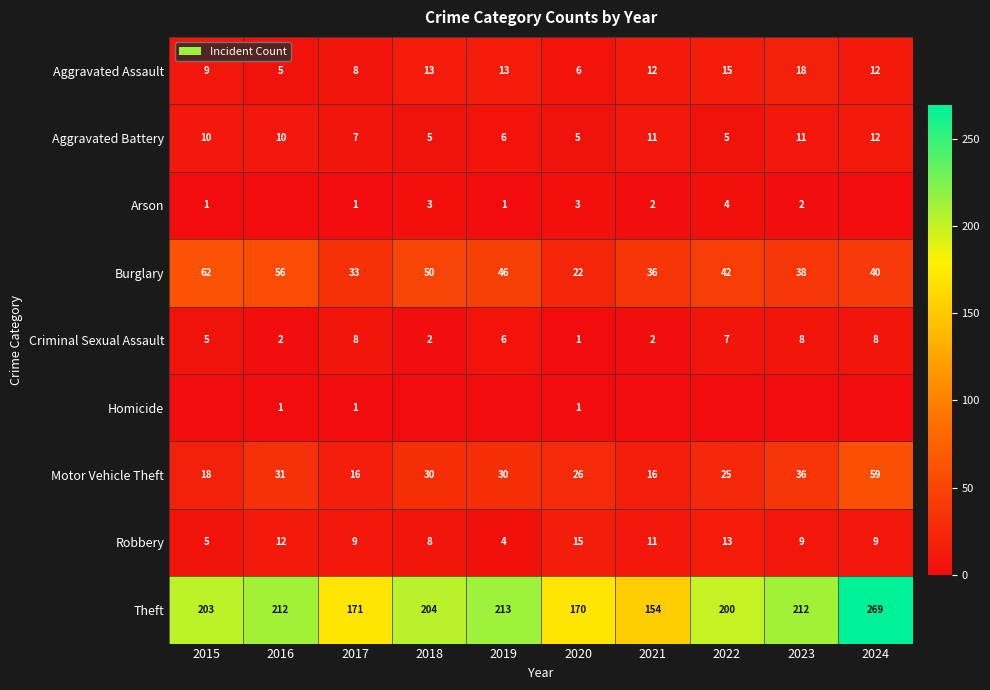

True or false: Motor Vehicle Theft has a value of 10 at 2018.

False